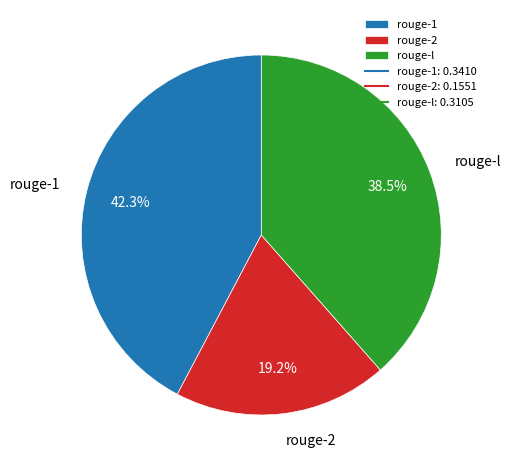

To the nearest percent, what is the combined percentage of rouge-1 and rouge-2?

62%